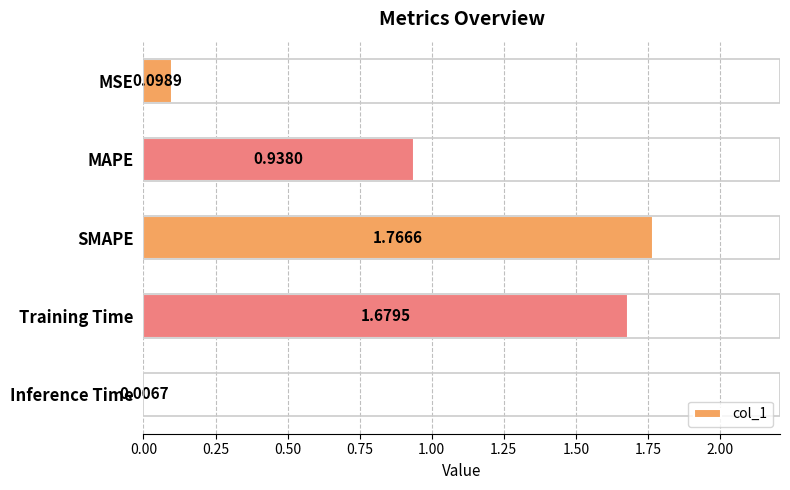

List the labels in order of value, smallest first.

Inference Time, MSE, MAPE, Training Time, SMAPE